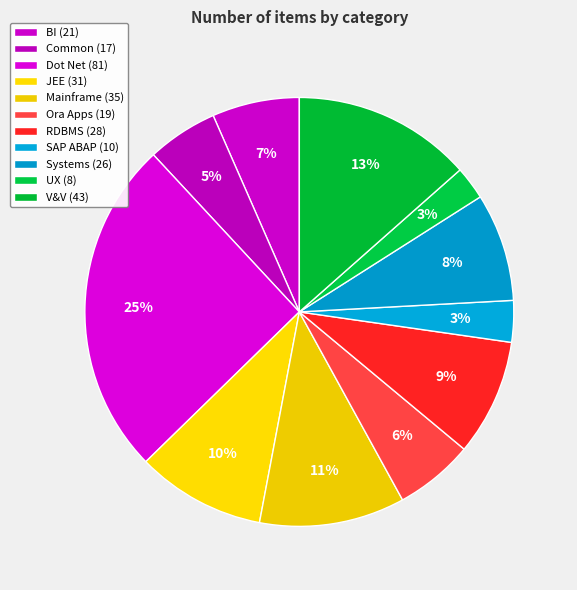

To the nearest percent, what is the combined percentage of JEE and UX?

12%